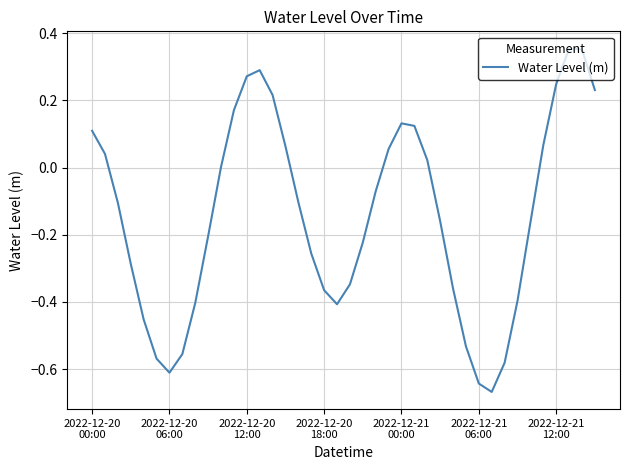

What is the difference between the maximum and minimum values?

1.0